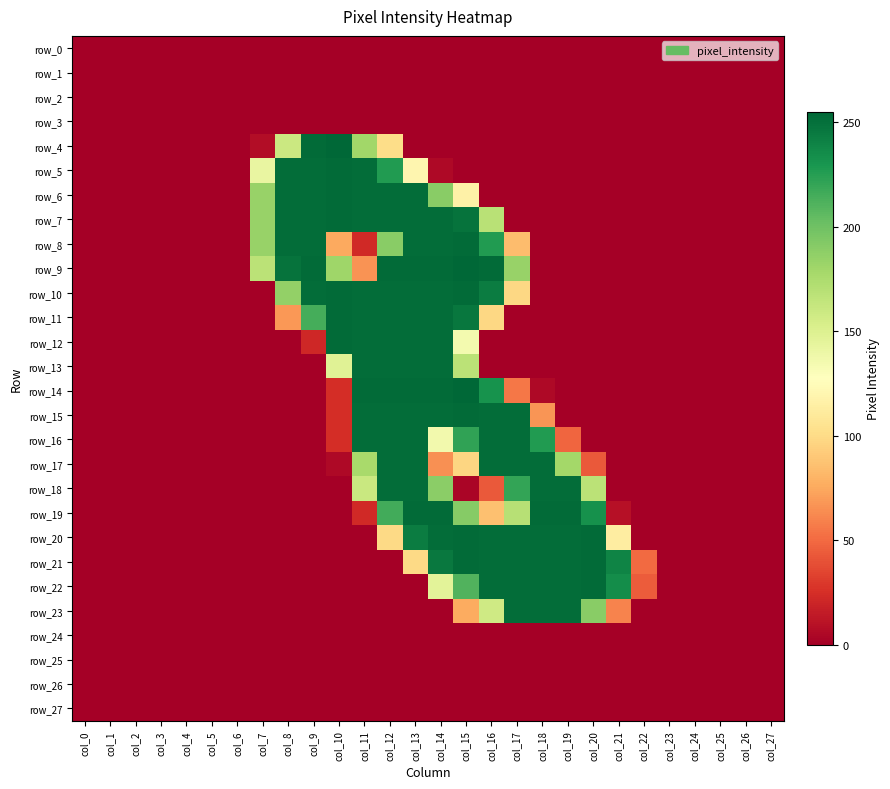

Which series has the largest range (max minus min)?

row_4